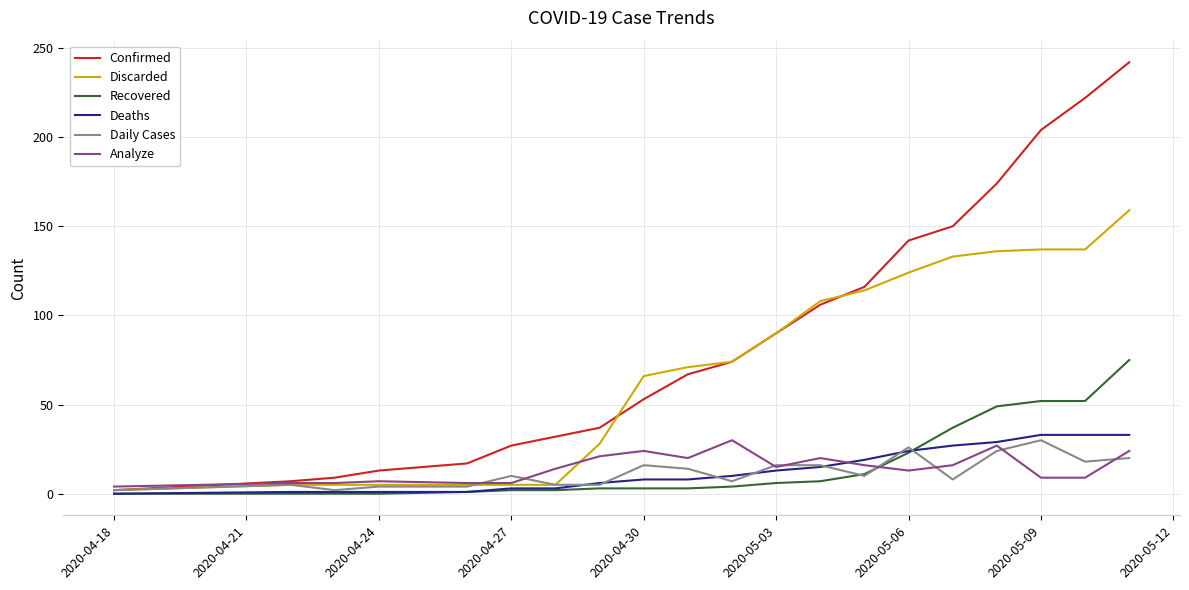

Which series has the largest range (max minus min)?

Confirmed